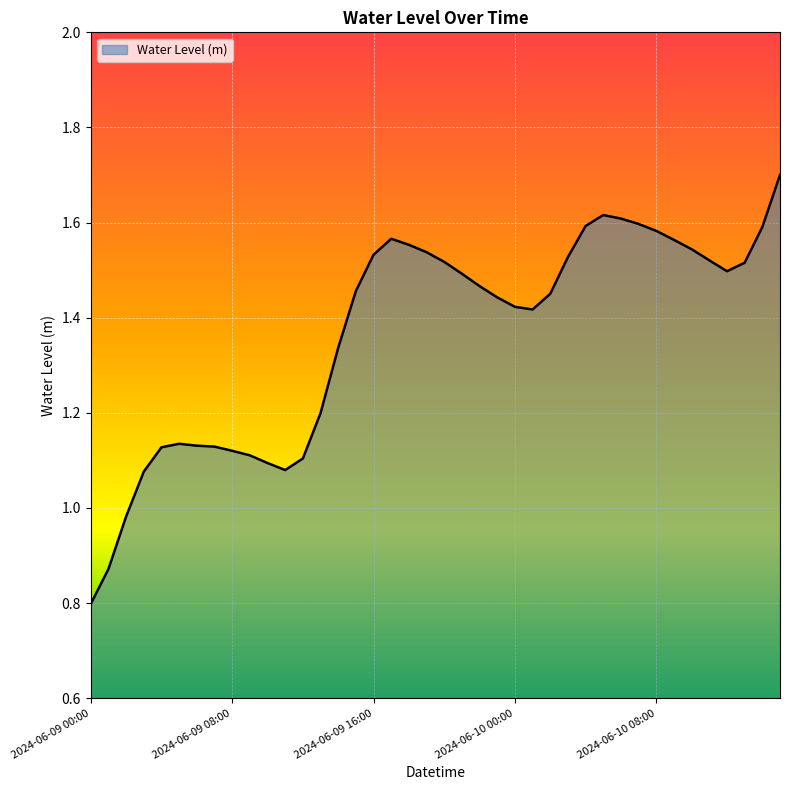

What is the greatest value displayed?

1.7